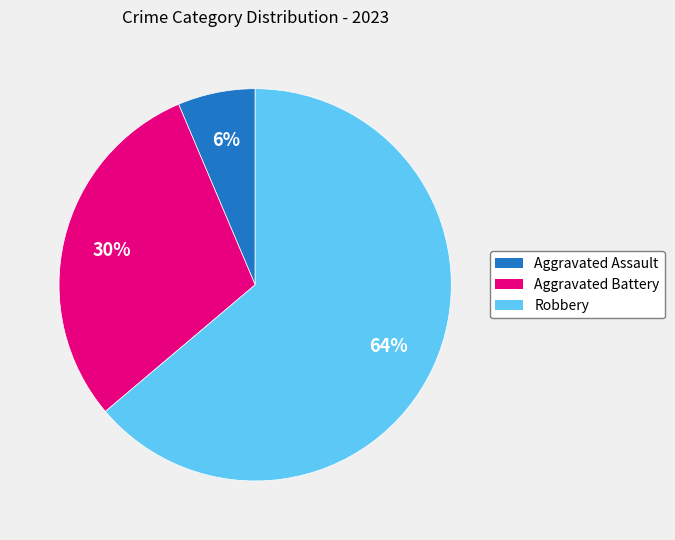

How many slices are in this pie chart?

3